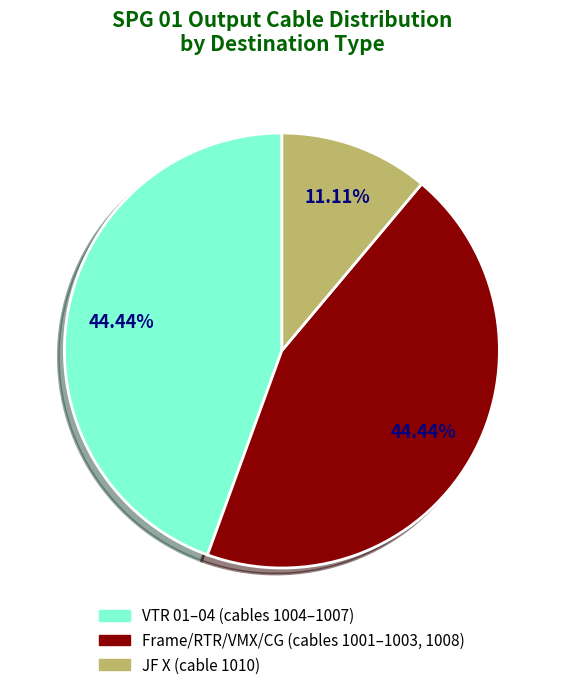

Do Frame/RTR/VMX/CG (cables 1001–1003, 1008) and JF X (cable 1010) together represent more than half of the pie?

Yes